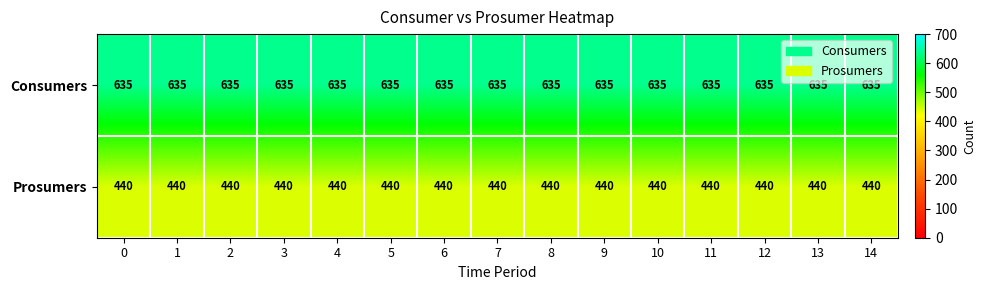

Rank the series by their average value, from lowest to highest.

Prosumers, Consumers